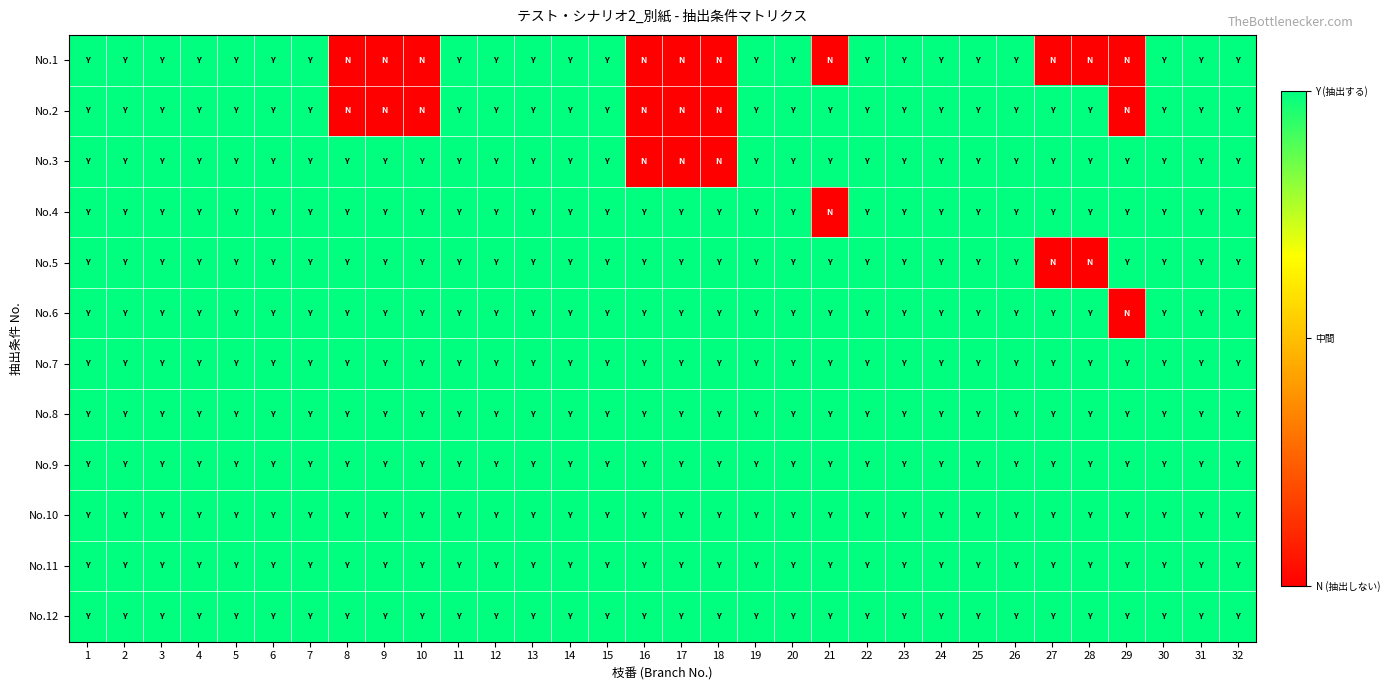

Which label corresponds to the largest value in the chart?

1